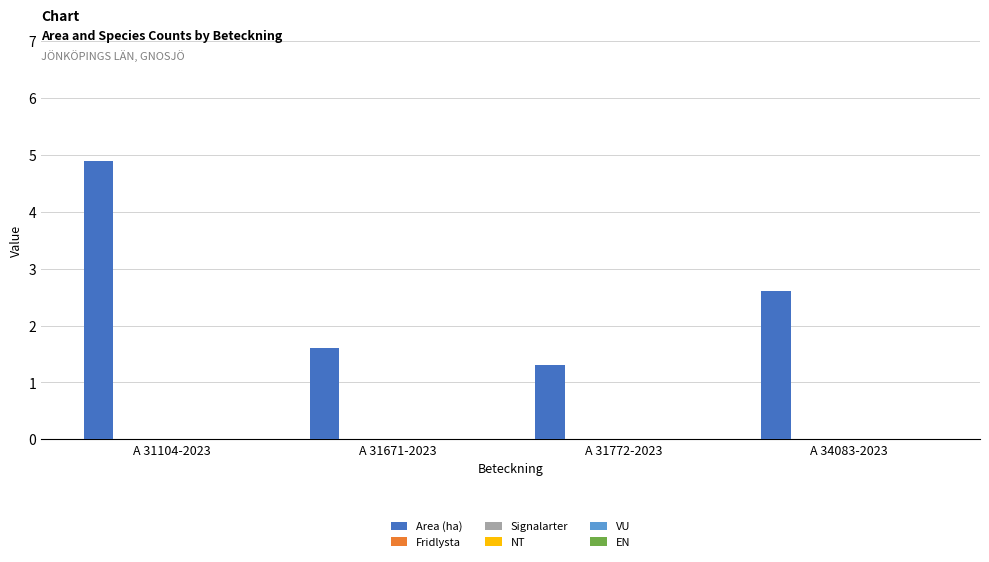

What is the average value?

2.6